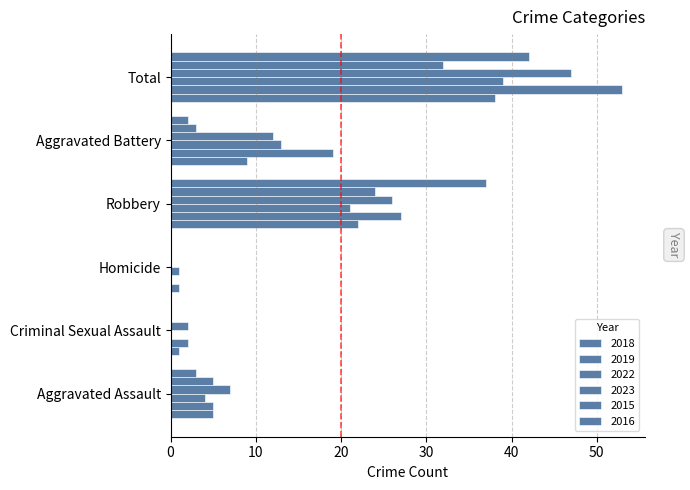

At which category is the sum across all series the highest?

Total